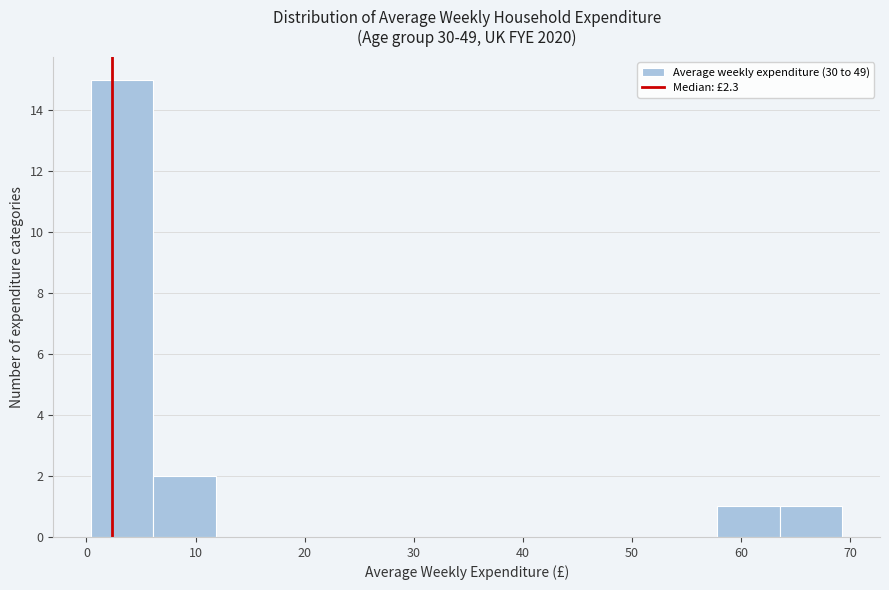

Reading left to right, transcribe this chart: for each bar, give the range it covers on the x-axis and its height. Neither the bar edges nor the heights are printed on the chart, so give them approximately, as read against the axes.

0 to 6: 15
6 to 12: 2
12 to 18: 0
18 to 23: 0
23 to 29: 0
29 to 35: 0
35 to 41: 0
41 to 46: 0
46 to 52: 0
52 to 58: 0
58 to 64: 1
64 to 69: 1